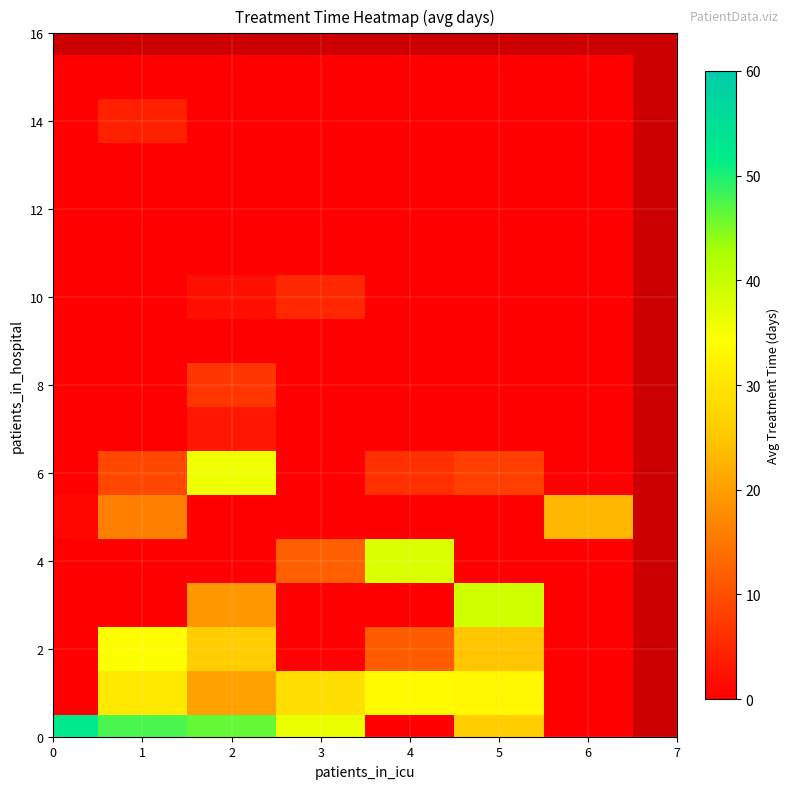

How many categories are shown in the chart?

7